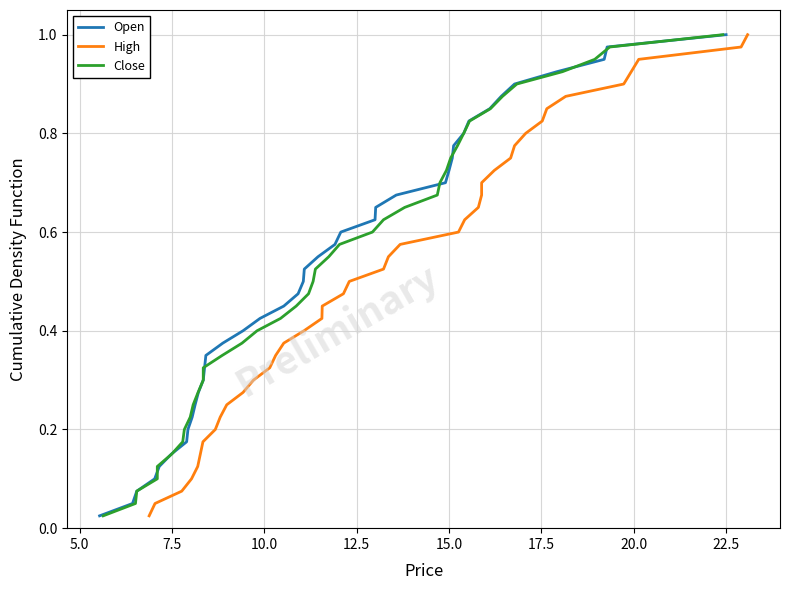

At how many categories does at least one series exceed 0?

40